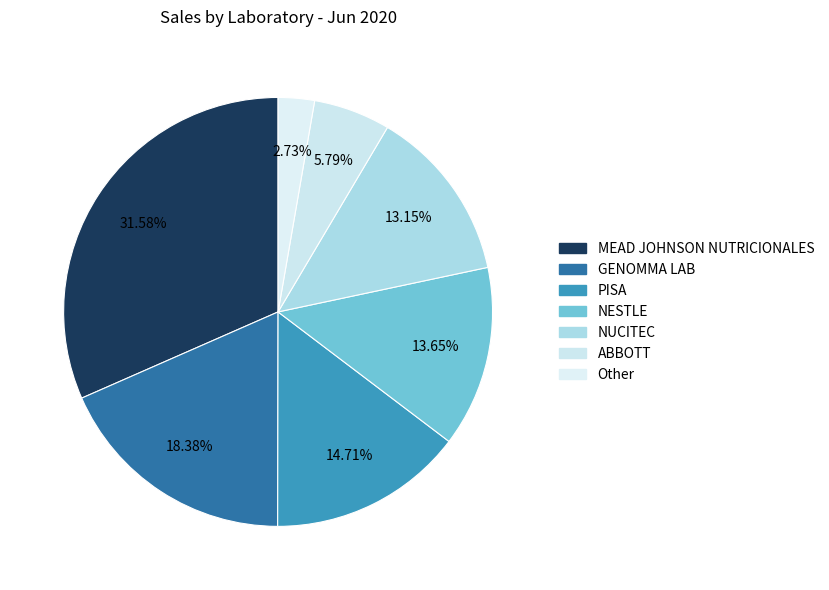

How many slices are in this pie chart?

7